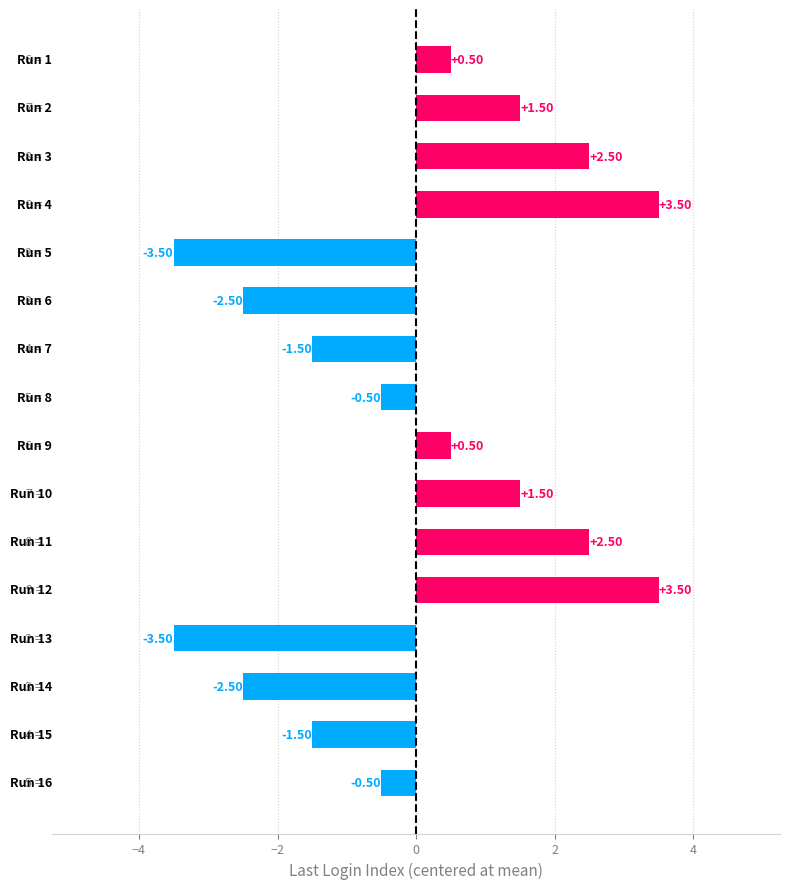

How many positive values are there?

8